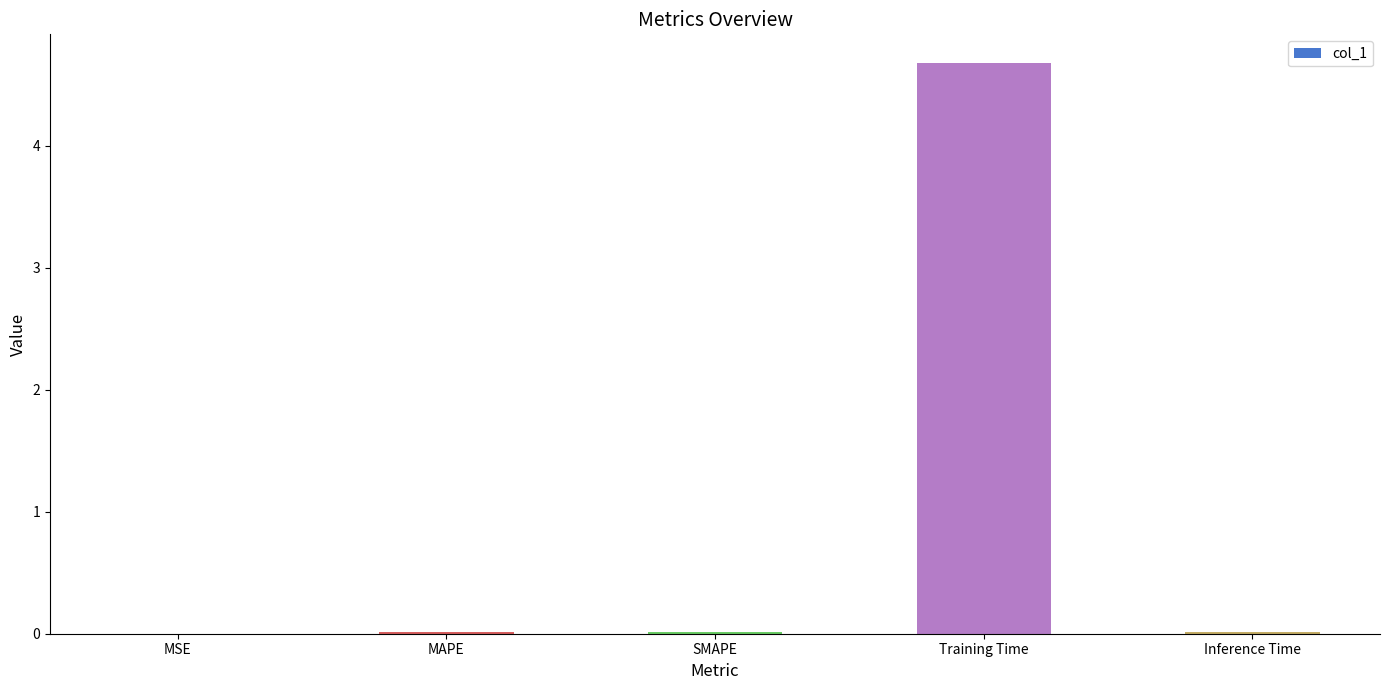

What is the sum of all values?

4.7